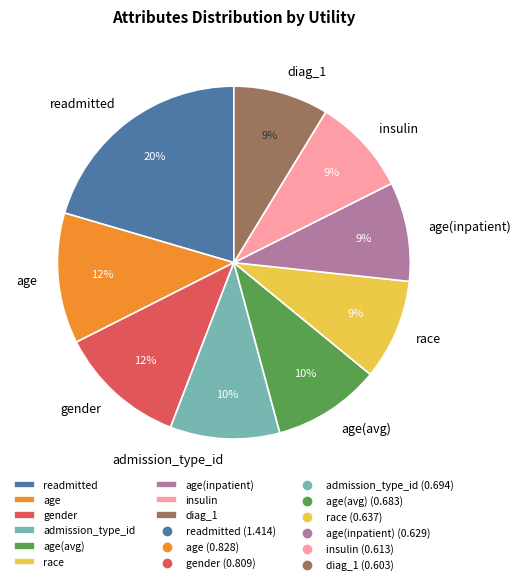

Is the sum of admission_type_id and readmitted greater than half?

No